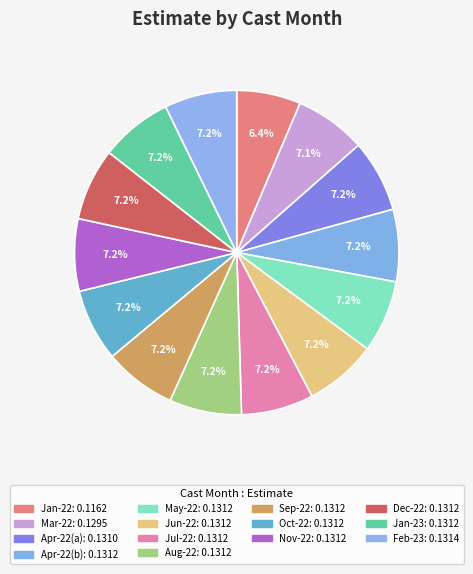

Do 9 and 1 together represent more than half of the pie?

No